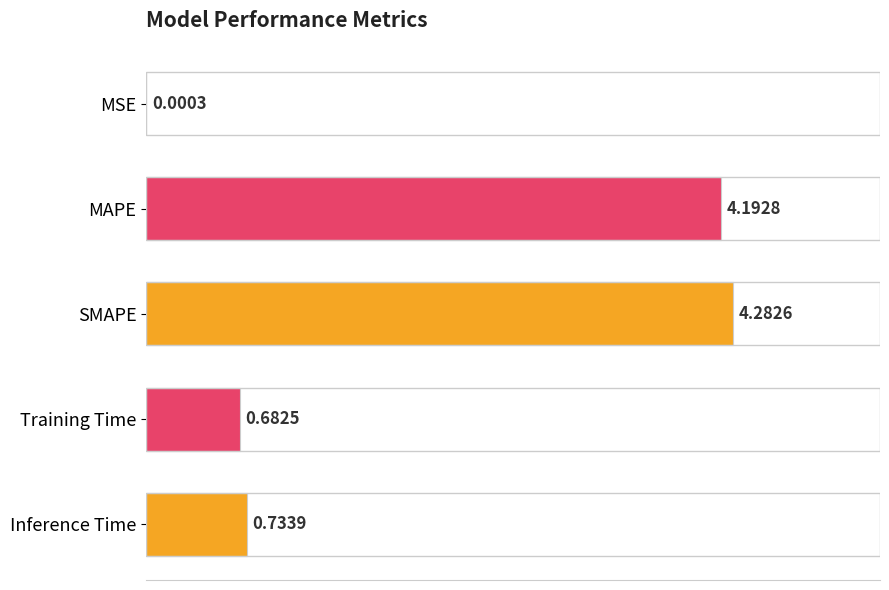

What is the sum of all values?

9.9